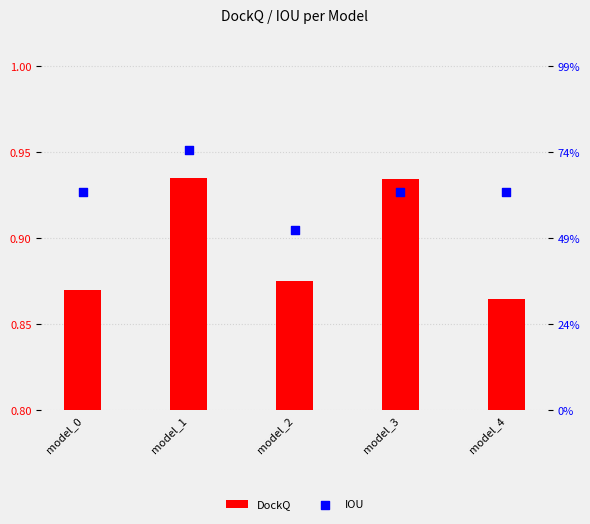

Which series has the largest Y range (max minus min)?

DockQ